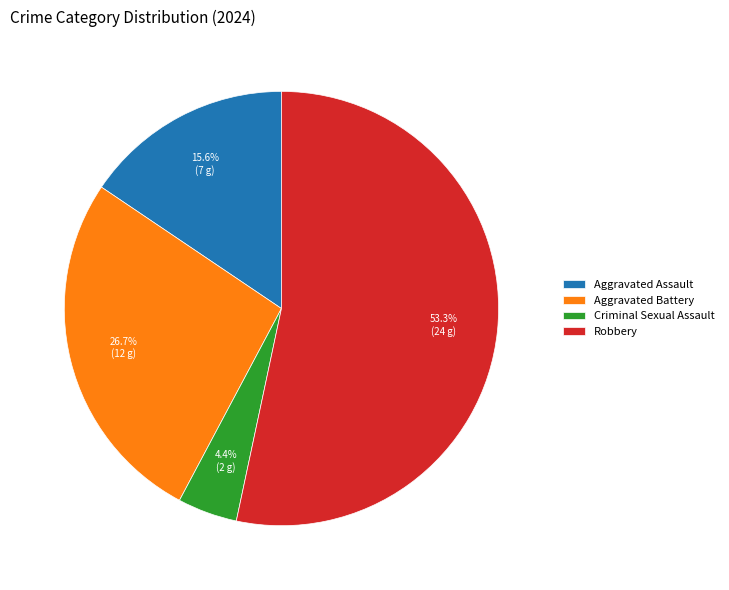

Count the number of slices in the pie.

4